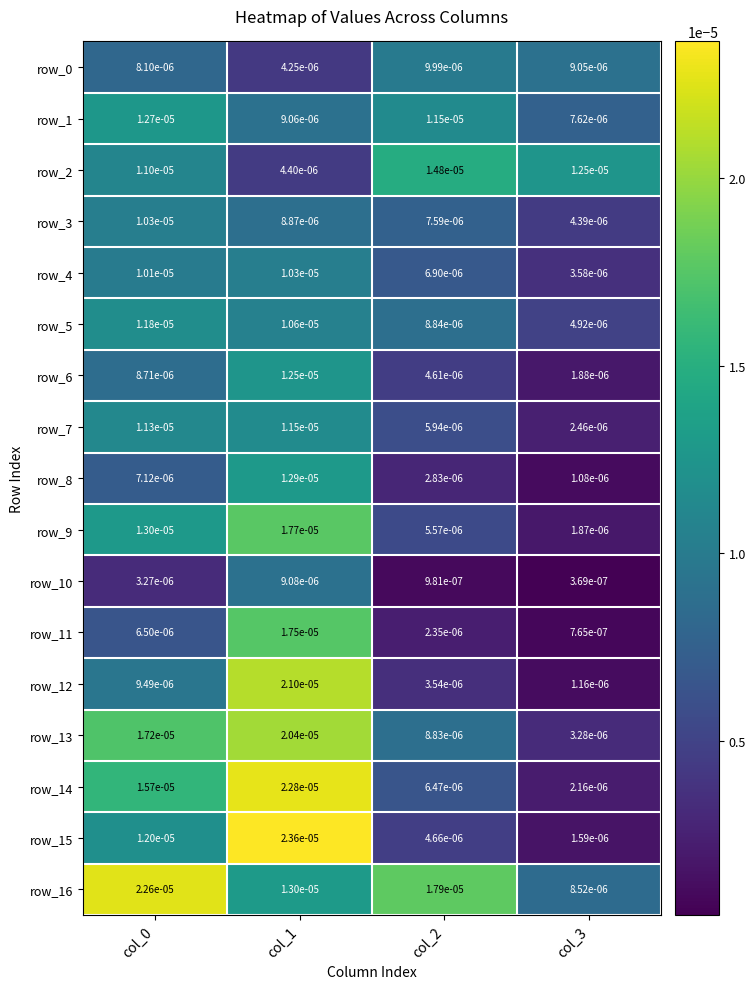

Is the value of row_11 at col_0 greater than the value of row_9 at col_1?

No